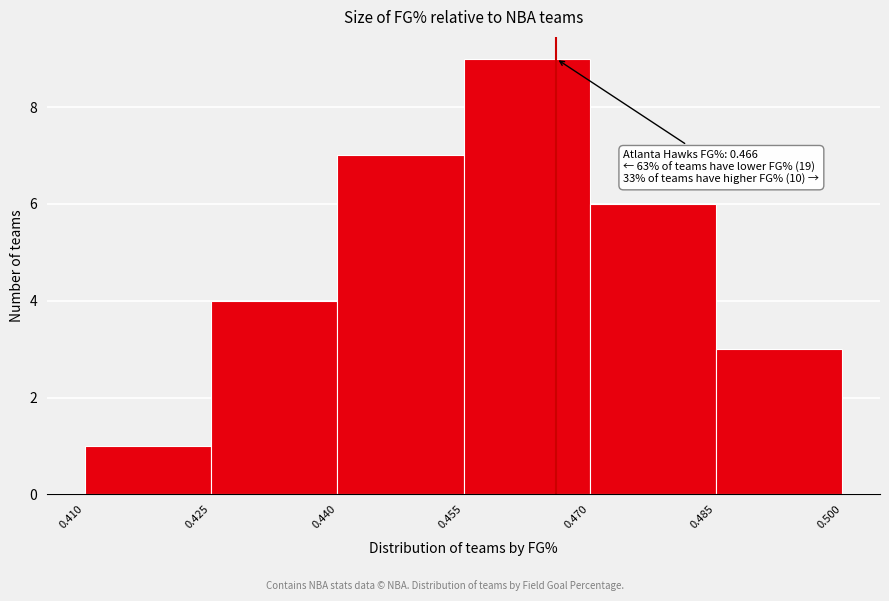

Which range on the x-axis has the tallest bar?

0.455 to 0.470